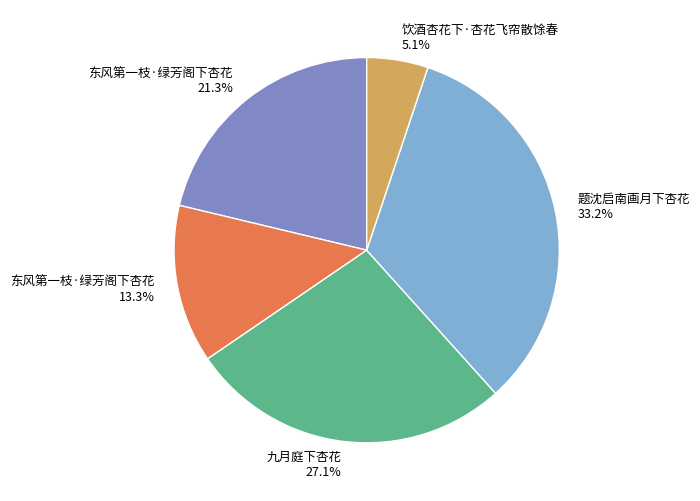

To the nearest percent, what is the difference between the largest and smallest slice percentages?

28%